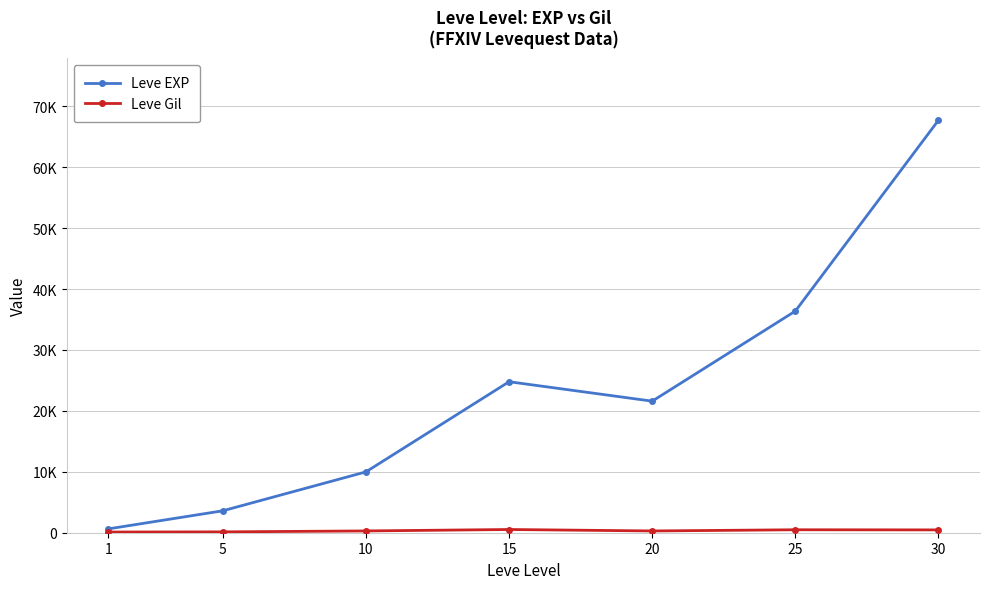

The value of Leve EXP at 10 is 9990. True or false?

True